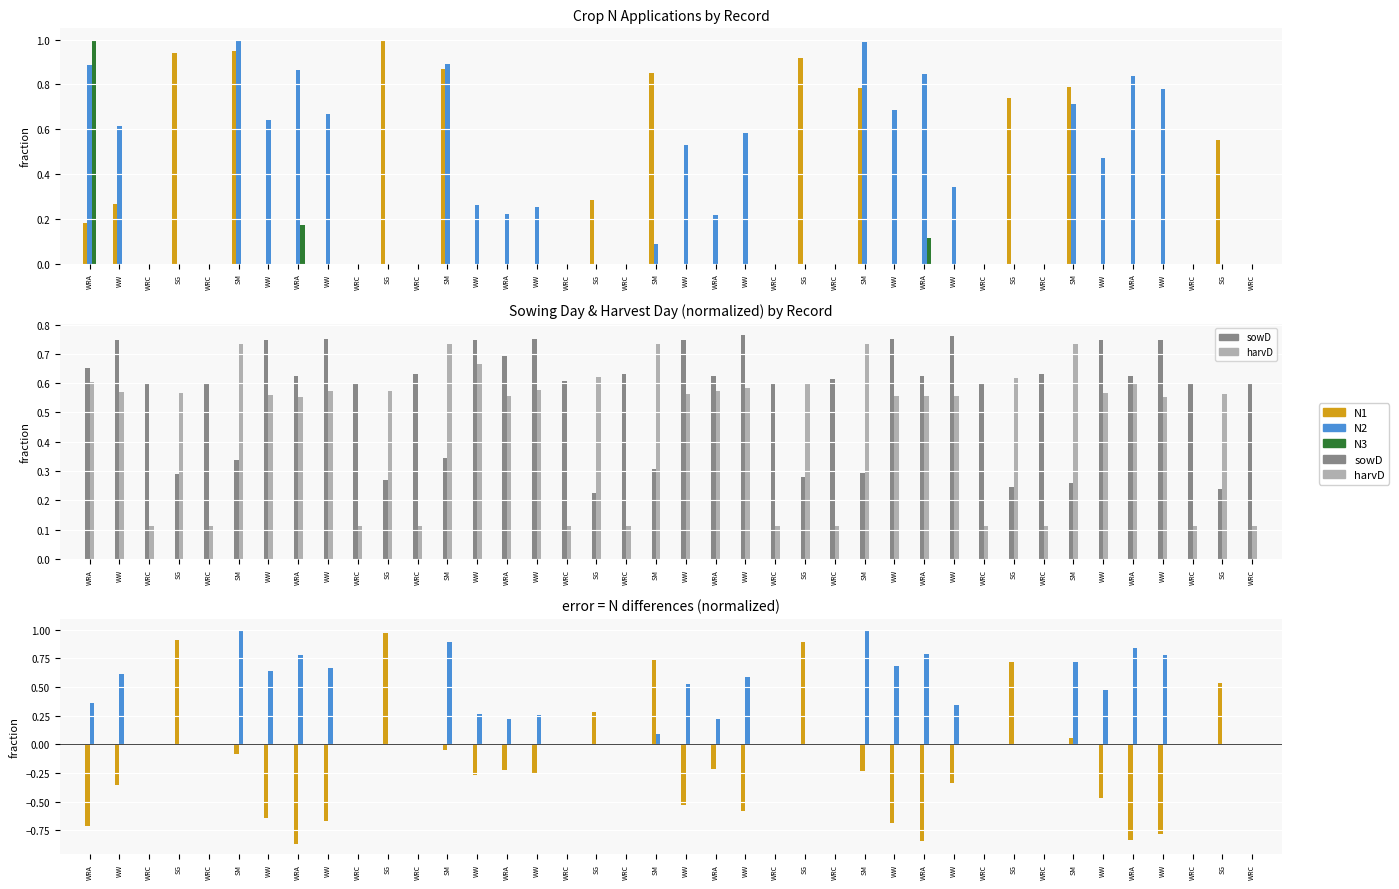

What is the sum of all N1 values?

9.1